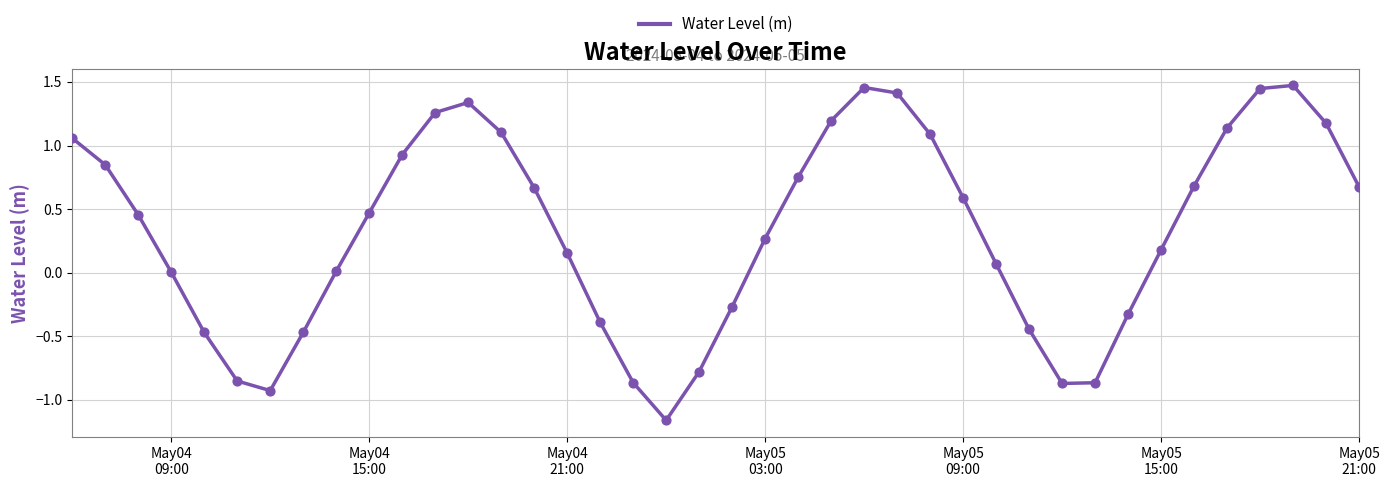

How many lines are shown in the chart?

1